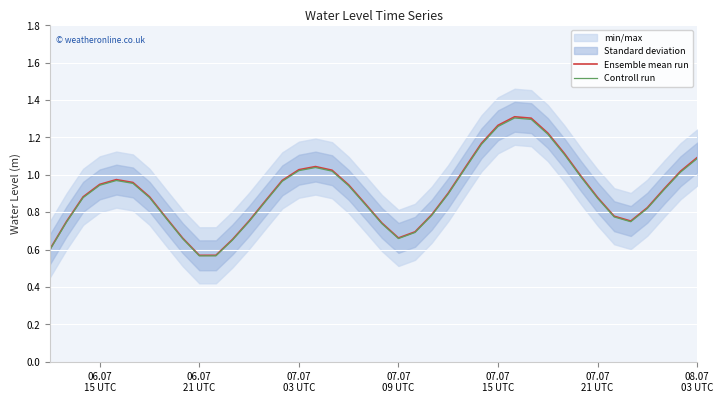

What is the minimum value shown in the chart?

0.6